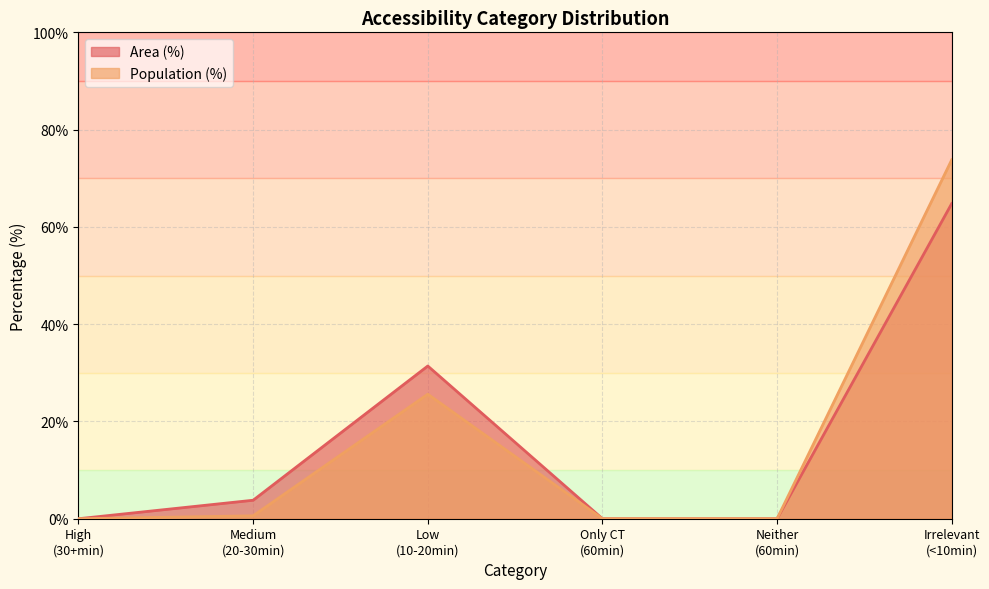

True or false: Population (%) and Area (%) intersect in this chart.

False